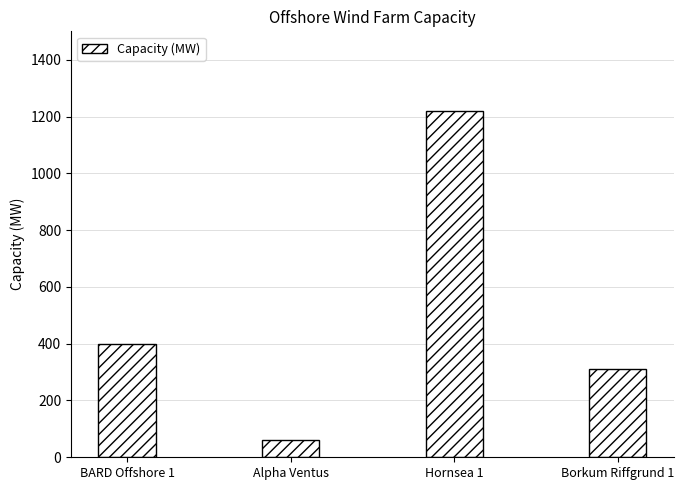

What is the sum of the values at Alpha Ventus and Hornsea 1?

1278